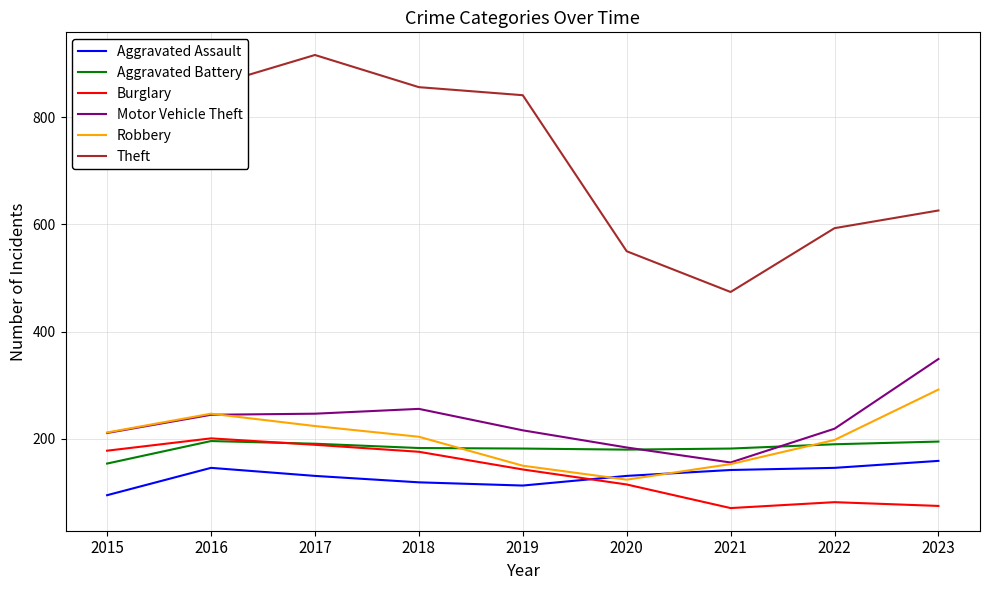

What are all the series names shown in the legend?

Aggravated Assault, Aggravated Battery, Burglary, Motor Vehicle Theft, Robbery, Theft